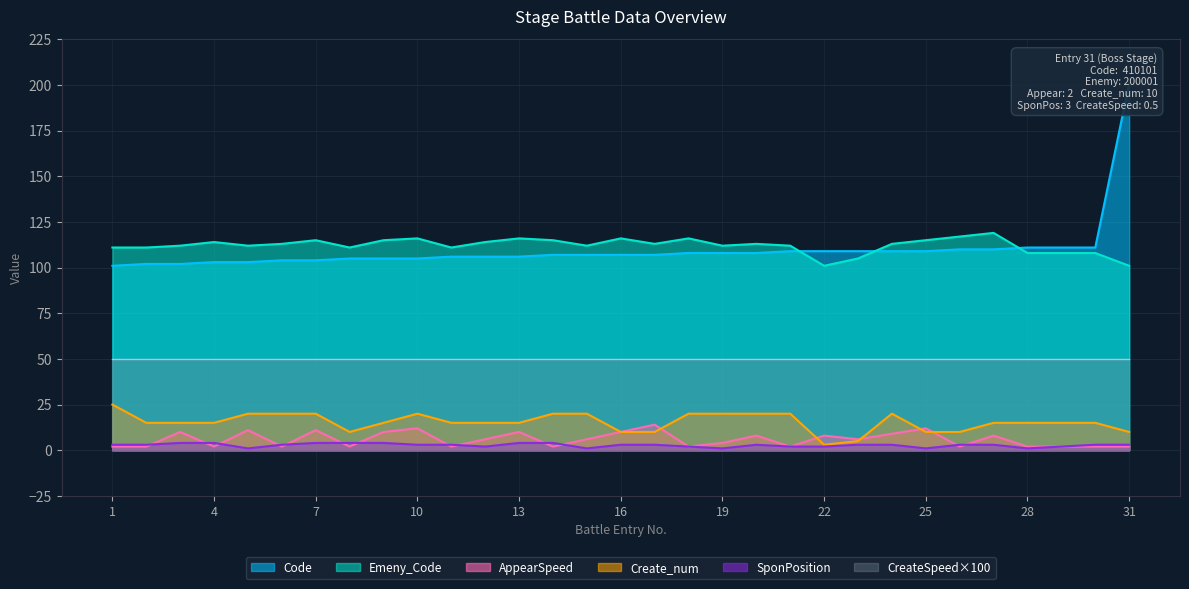

What is the lowest value of the Create_num series?

3